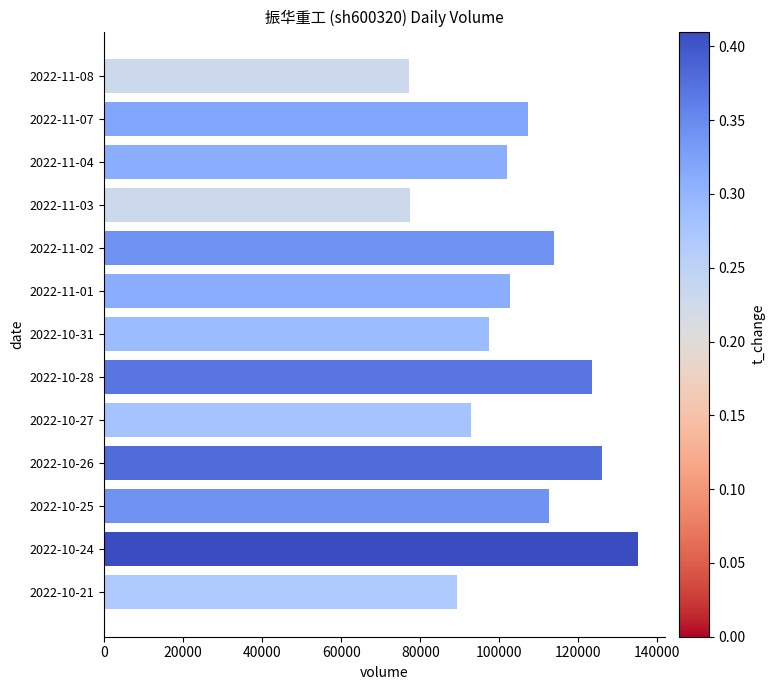

What is the change in value from 2022-11-07 to 2022-11-03?

-29698